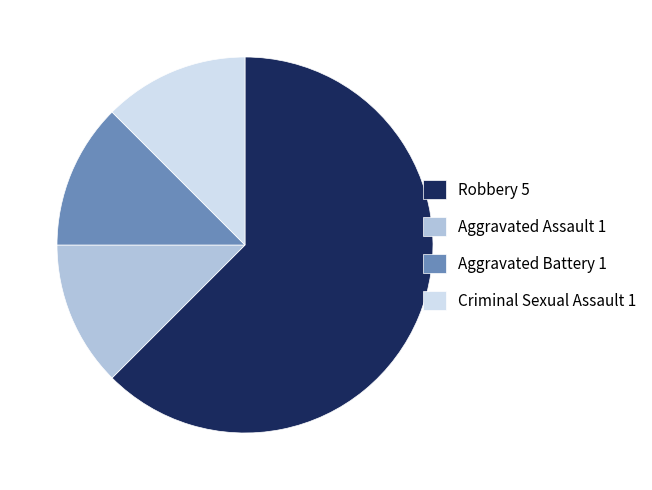

Is there any slice that represents more than half of the pie?

Yes